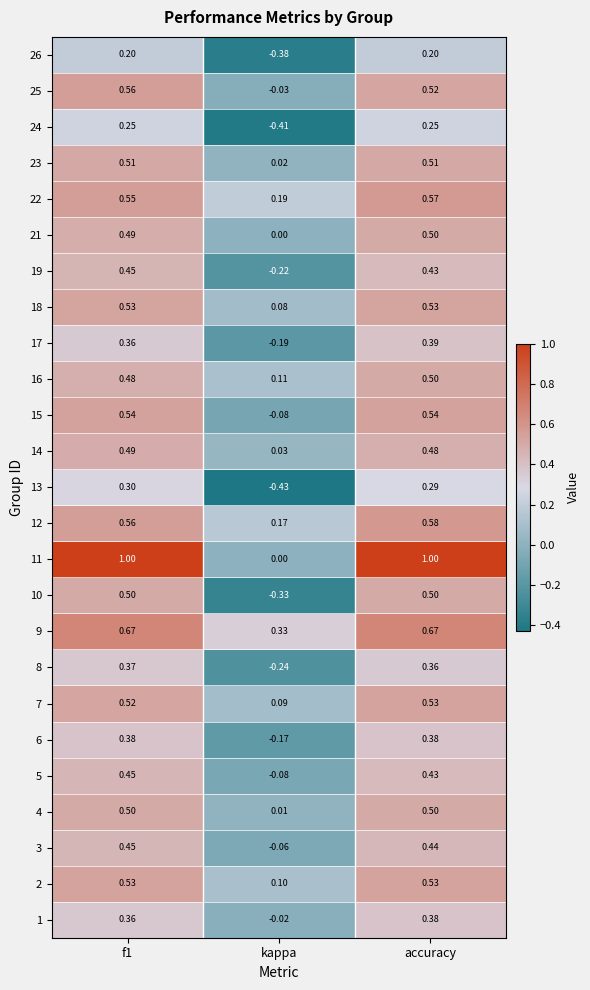

At which category is the sum across all series the highest?

accuracy